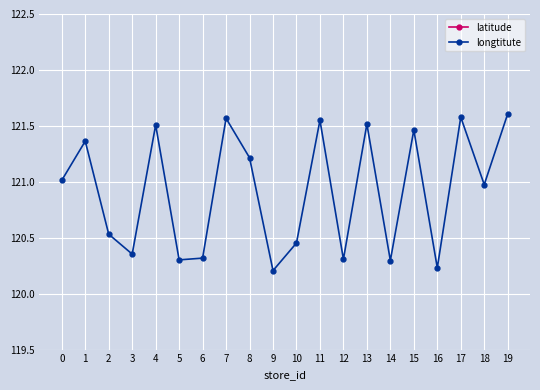

List the labels in order of longtitute value, smallest first.

9, 16, 14, 5, 12, 6, 3, 10, 2, 18, 0, 8, 1, 15, 4, 13, 11, 7, 17, 19